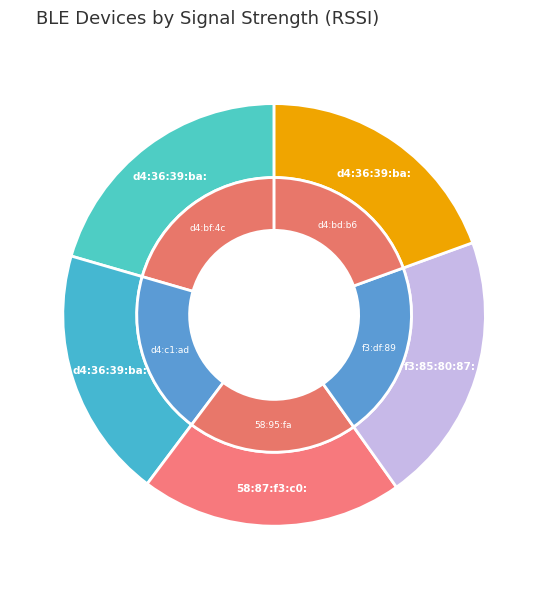

How many slices are in this pie chart?

5